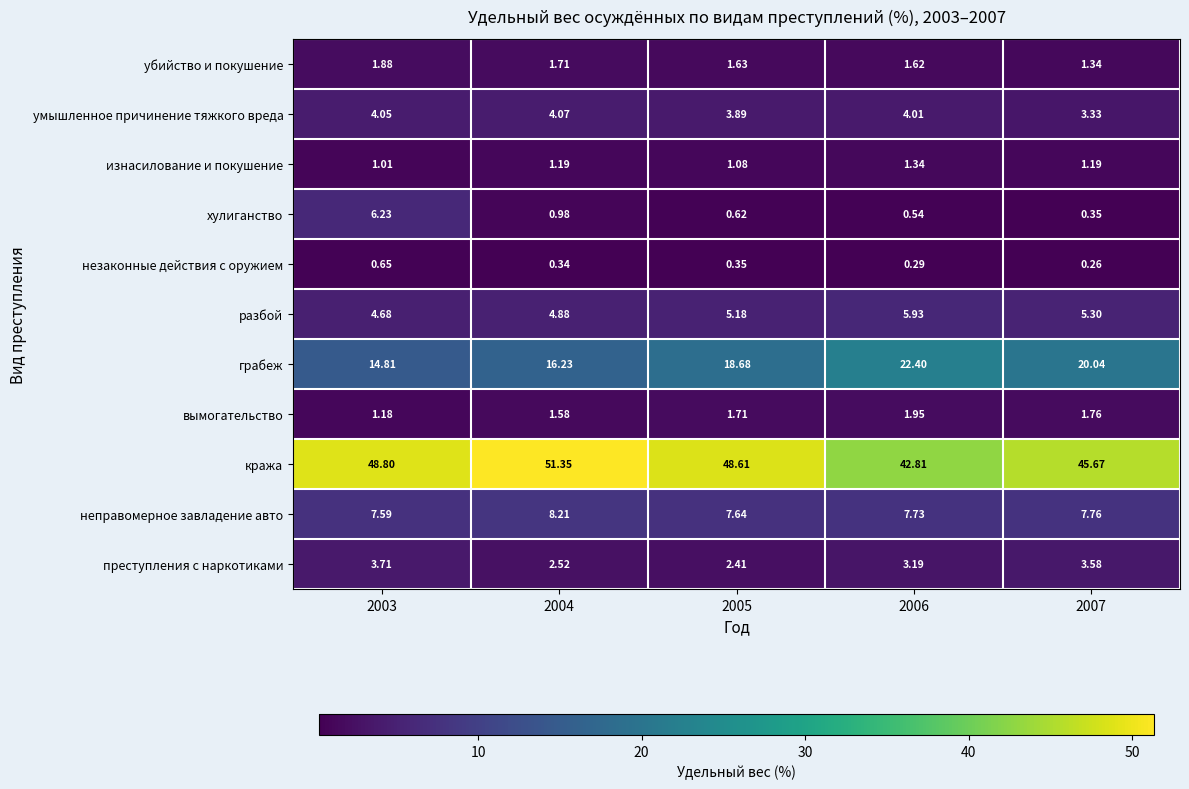

Between 2003 and 2004, which series saw the biggest shift?

хулиганство